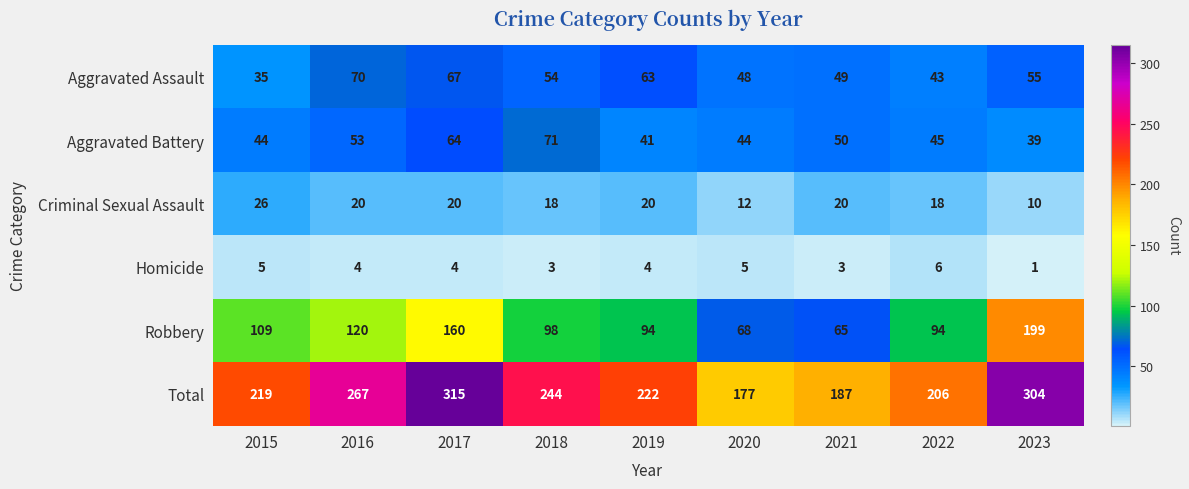

What is the sum of all Criminal Sexual Assault values?

164